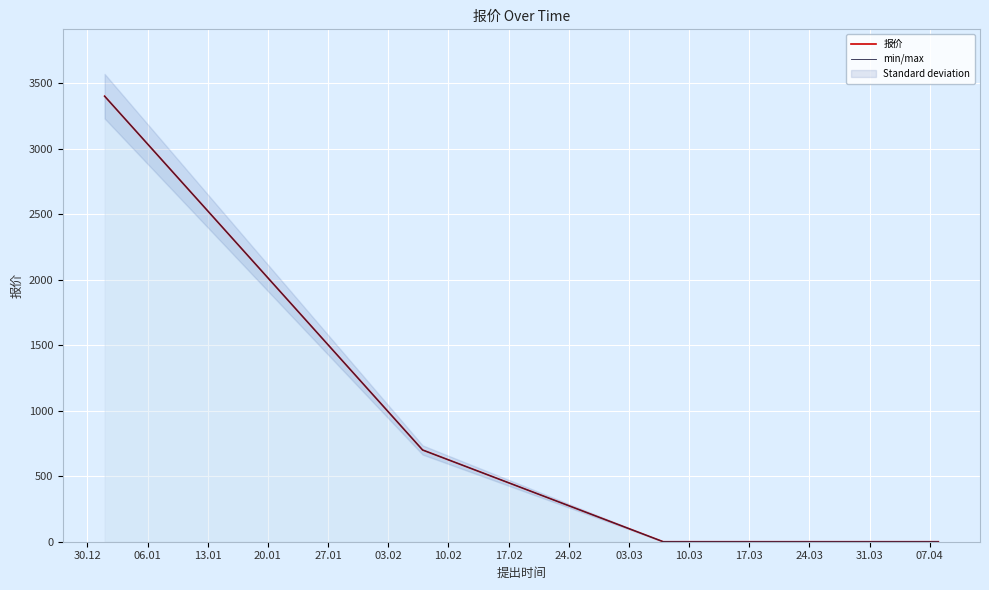

At which category is the sum across all series the highest?

30.12